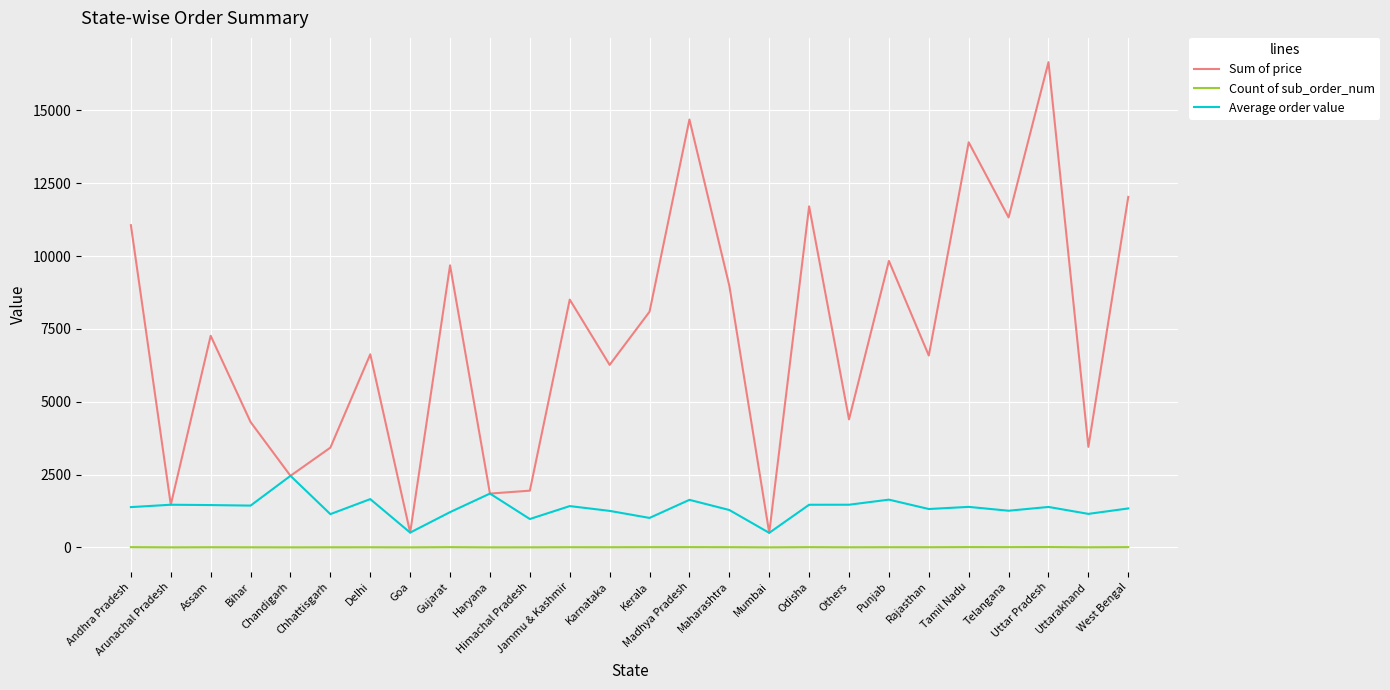

How many lines are shown in the chart?

3